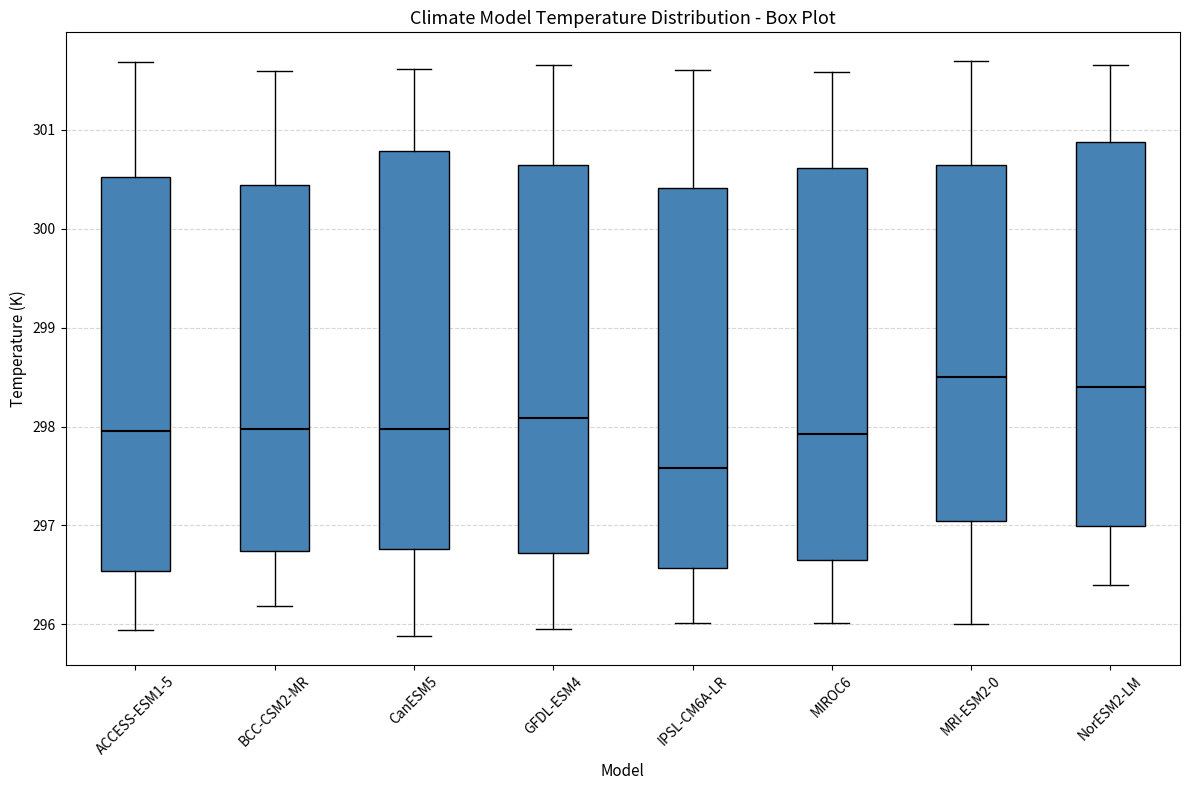

Reading left to right, read every box against the y-axis: the position of its median line, the range the box covers, and the ends of its whiskers. The values are not printed on the chart, so give them approximately, as read against the axis.

ACCESS-ESM1-5: median 297.9, box 296.5 to 300.5, whiskers 295.9 to 301.7
BCC-CSM2-MR: median 298.0, box 296.7 to 300.4, whiskers 296.2 to 301.6
CanESM5: median 298.0, box 296.8 to 300.8, whiskers 295.9 to 301.6
GFDL-ESM4: median 298.1, box 296.7 to 300.6, whiskers 296.0 to 301.7
IPSL-CM6A-LR: median 297.6, box 296.6 to 300.4, whiskers 296.0 to 301.6
MIROC6: median 297.9, box 296.7 to 300.6, whiskers 296.0 to 301.6
MRI-ESM2-0: median 298.5, box 297.0 to 300.6, whiskers 296.0 to 301.7
NorESM2-LM: median 298.4, box 297.0 to 300.9, whiskers 296.4 to 301.7